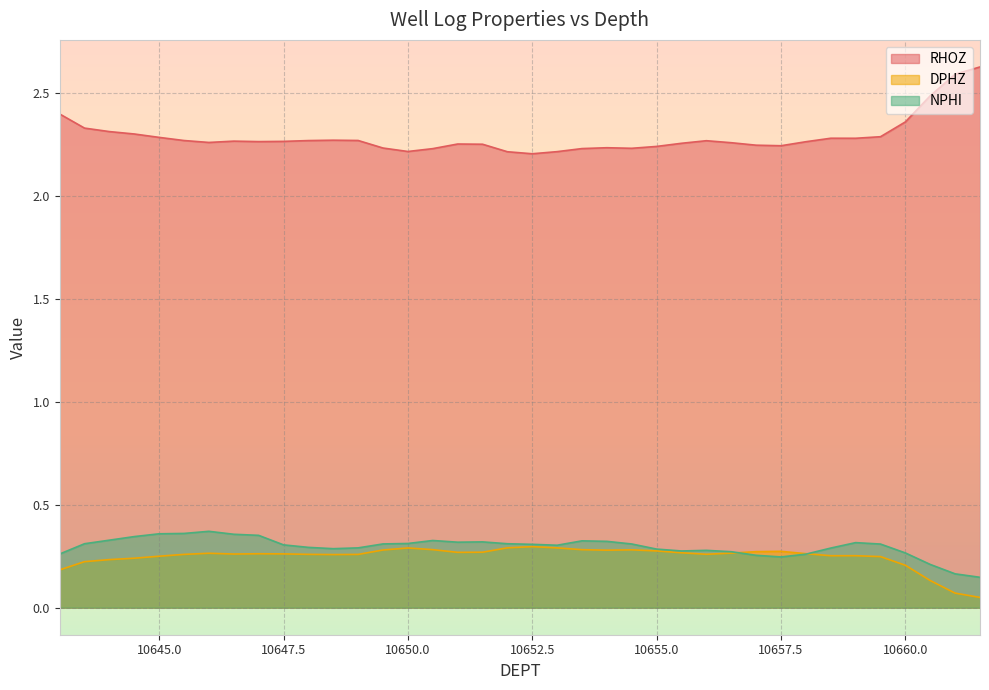

Reading left to right, what are all the values shown in this chart?

RHOZ: 10661.5=2.6	10661.0=2.6	10660.5=2.5	10660.0=2.4	10659.5=2.3	10659.0=2.3	10658.5=2.3	10658.0=2.3	10657.5=2.2	10657.0=2.2	10656.5=2.3	10656.0=2.3	10655.5=2.3	10655.0=2.2	10654.5=2.2	10654.0=2.2	10653.5=2.2	10653.0=2.2	10652.5=2.2	10652.0=2.2	10651.5=2.2	10651.0=2.3	10650.5=2.2	10650.0=2.2	10649.5=2.2	10649.0=2.3	10648.5=2.3	10648.0=2.3	10647.5=2.3	10647.0=2.3	10646.5=2.3	10646.0=2.3	10645.5=2.3	10645.0=2.3	10644.5=2.3	10644.0=2.3	10643.5=2.3	10643.0=2.4
DPHZ: 10661.5=0.0	10661.0=0.1	10660.5=0.1	10660.0=0.2	10659.5=0.2	10659.0=0.3	10658.5=0.3	10658.0=0.3	10657.5=0.3	10657.0=0.3	10656.5=0.3	10656.0=0.3	10655.5=0.3	10655.0=0.3	10654.5=0.3	10654.0=0.3	10653.5=0.3	10653.0=0.3	10652.5=0.3	10652.0=0.3	10651.5=0.3	10651.0=0.3	10650.5=0.3	10650.0=0.3	10649.5=0.3	10649.0=0.3	10648.5=0.3	10648.0=0.3	10647.5=0.3	10647.0=0.3	10646.5=0.3	10646.0=0.3	10645.5=0.3	10645.0=0.2	10644.5=0.2	10644.0=0.2	10643.5=0.2	10643.0=0.2
NPHI: 10661.5=0.1	10661.0=0.2	10660.5=0.2	10660.0=0.3	10659.5=0.3	10659.0=0.3	10658.5=0.3	10658.0=0.3	10657.5=0.2	10657.0=0.3	10656.5=0.3	10656.0=0.3	10655.5=0.3	10655.0=0.3	10654.5=0.3	10654.0=0.3	10653.5=0.3	10653.0=0.3	10652.5=0.3	10652.0=0.3	10651.5=0.3	10651.0=0.3	10650.5=0.3	10650.0=0.3	10649.5=0.3	10649.0=0.3	10648.5=0.3	10648.0=0.3	10647.5=0.3	10647.0=0.4	10646.5=0.4	10646.0=0.4	10645.5=0.4	10645.0=0.4	10644.5=0.3	10644.0=0.3	10643.5=0.3	10643.0=0.3